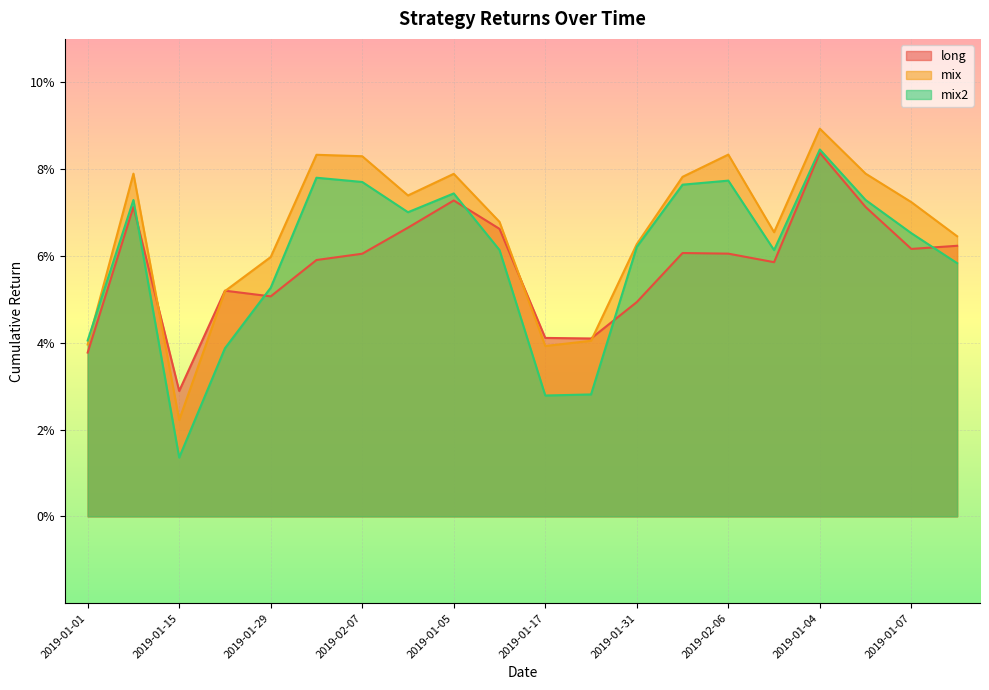

Reading left to right, extract all data points from this chart.

long: 0.0	0.1	0.0	0.1	0.1	0.1	0.1	0.1	0.1	0.1	0.0	0.0	0.0	0.1	0.1	0.1	0.1	0.1	0.1	0.1
mix: 0.0	0.1	0.0	0.1	0.1	0.1	0.1	0.1	0.1	0.1	0.0	0.0	0.1	0.1	0.1	0.1	0.1	0.1	0.1	0.1
mix2: 0.0	0.1	0.0	0.0	0.1	0.1	0.1	0.1	0.1	0.1	0.0	0.0	0.1	0.1	0.1	0.1	0.1	0.1	0.1	0.1